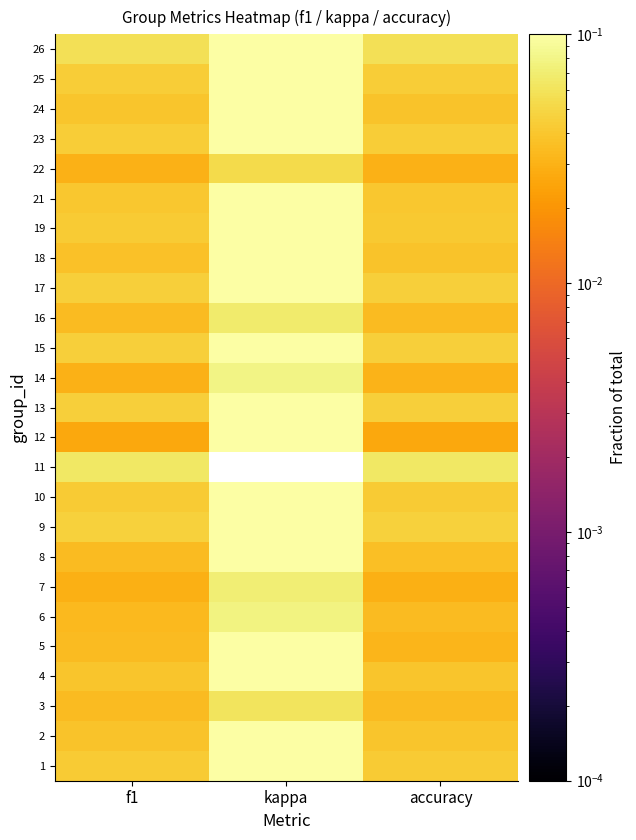

What is the maximum value for 16?

0.1